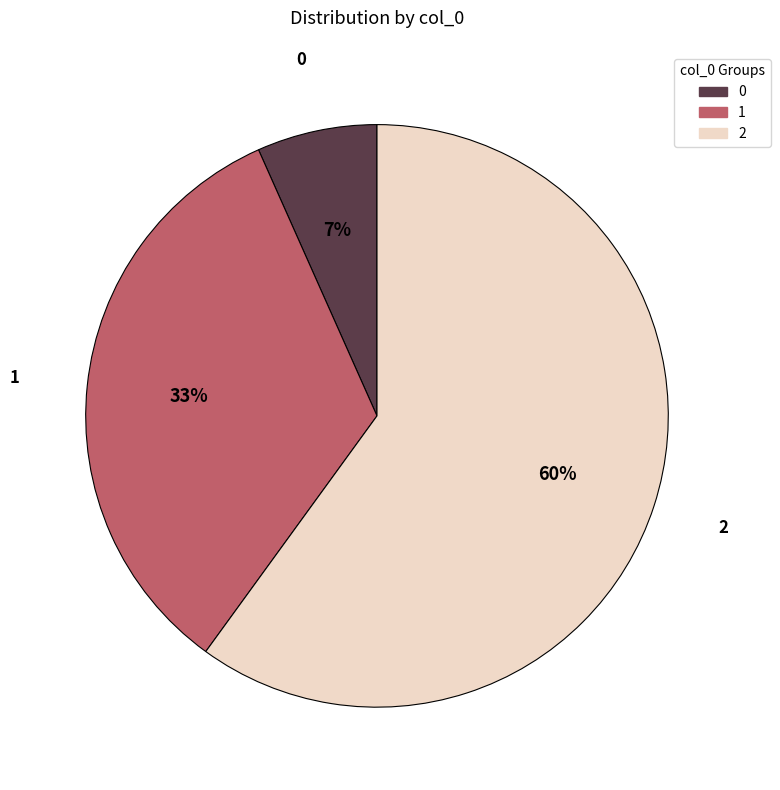

Which slice is the largest?

2